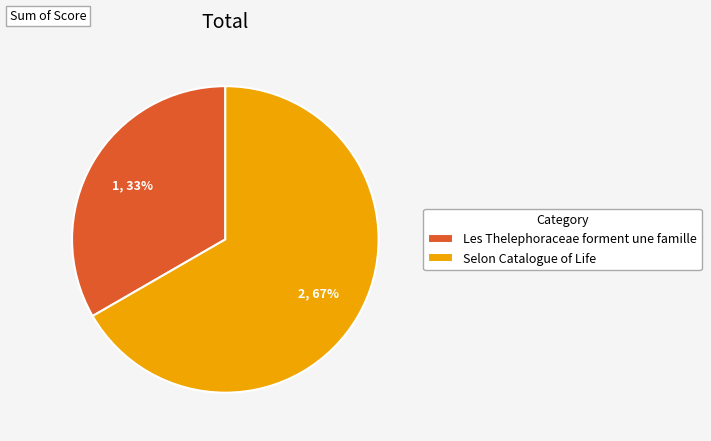

Which slice represents more than half of the pie?

Selon Catalogue of Life